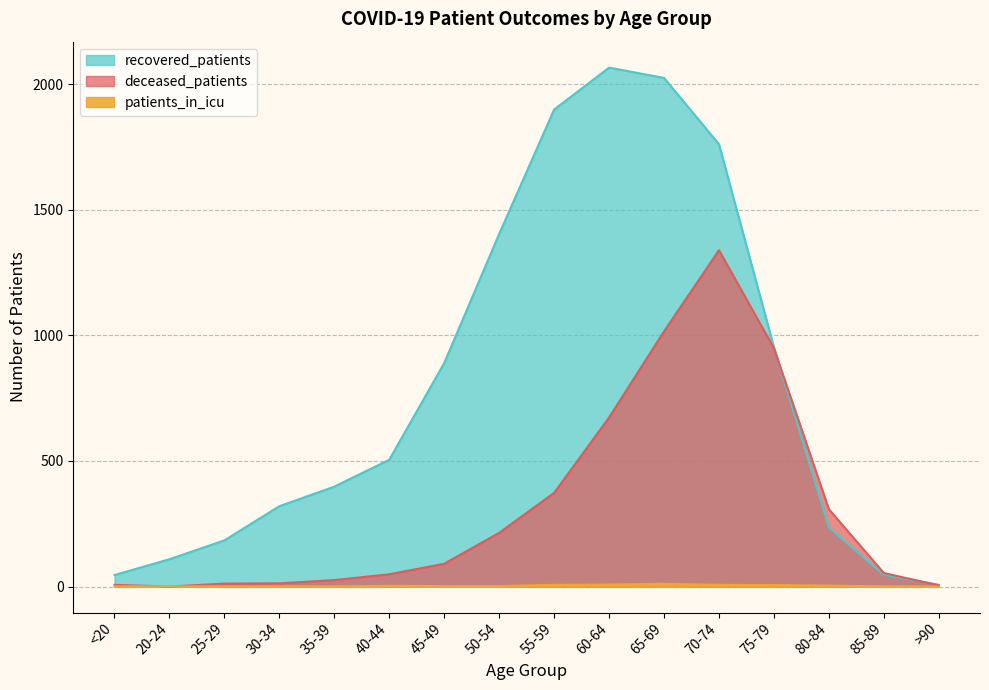

Reading left to right, what are all the values shown in this chart?

recovered_patients: 46	109	184	320	398	505	890	1404	1899	2066	2025	1761	953	236	47	7
deceased_patients: 7	0	12	13	26	49	91	214	373	673	1016	1339	949	308	54	5
patients_in_icu: 1	1	1	1	1	3	2	2	7	8	11	7	6	4	1	0